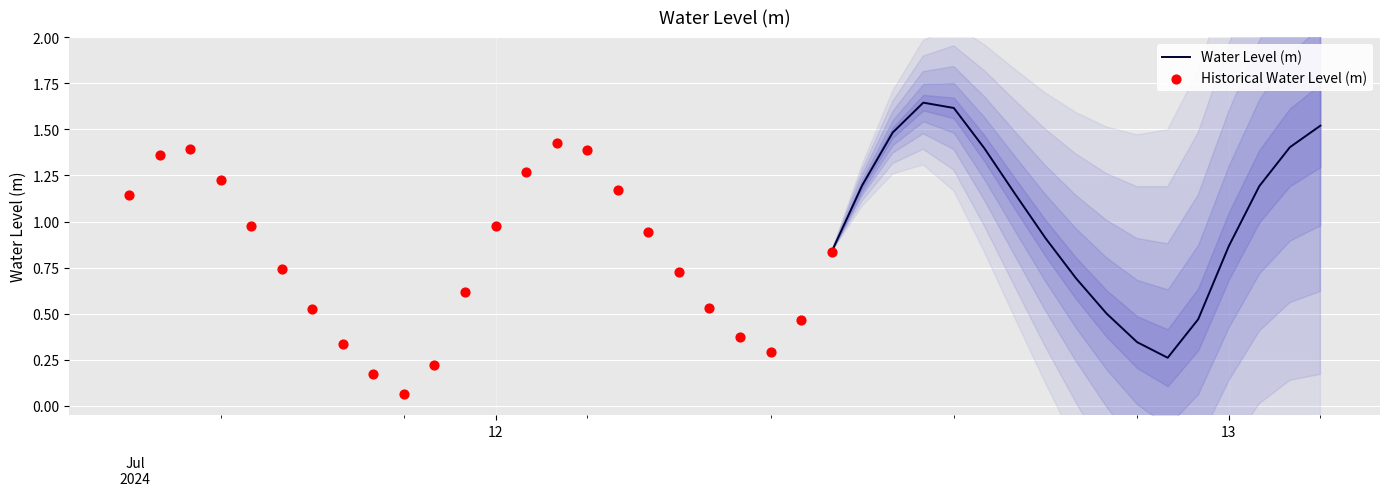

Between 2024-07-12 09:00:00 and 2024-07-12 16:00:00, which is larger?

2024-07-12 16:00:00